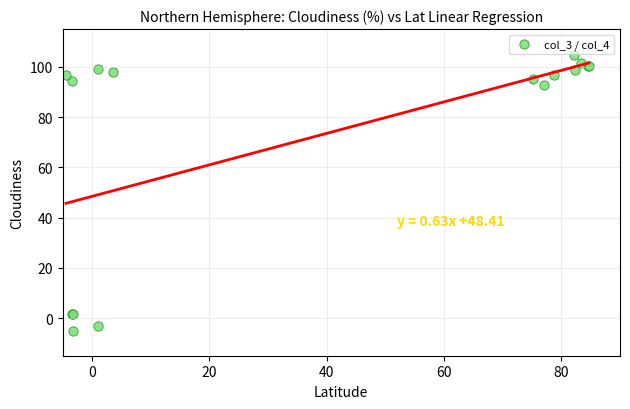

What Y value in the scatter plot is closest to 49?

92.7